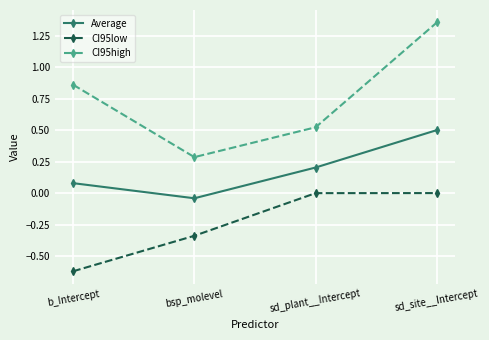

True or false: CI95high and Average cross at least once.

False